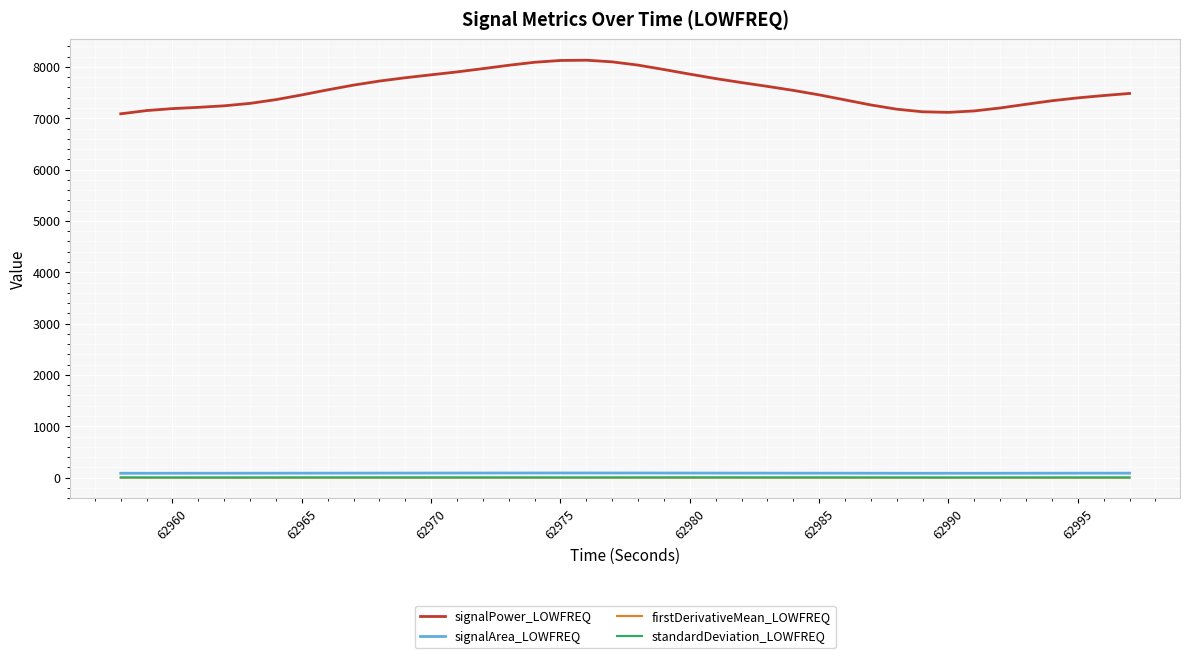

Which series has the largest total across all categories?

signalPower_LOWFREQ